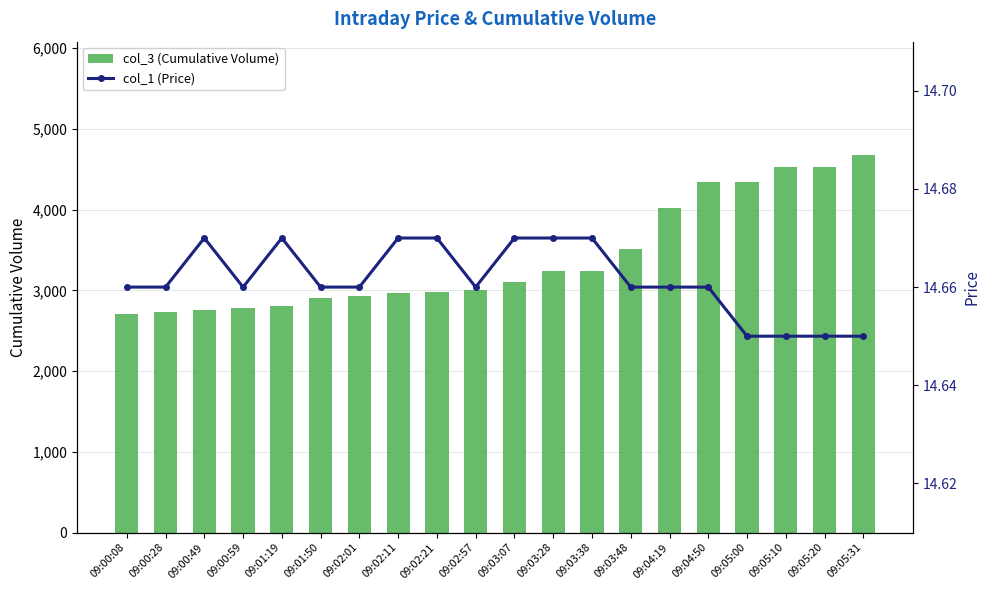

At how many categories does at least one series exceed 1132?

20